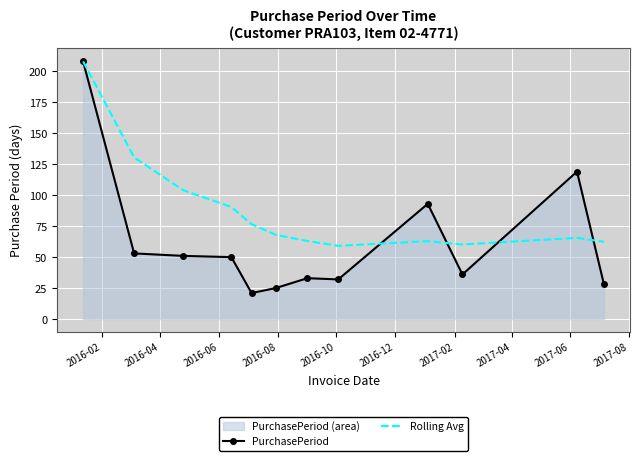

What is the difference between the maximum and minimum values in the Rolling Avg series?

148.9